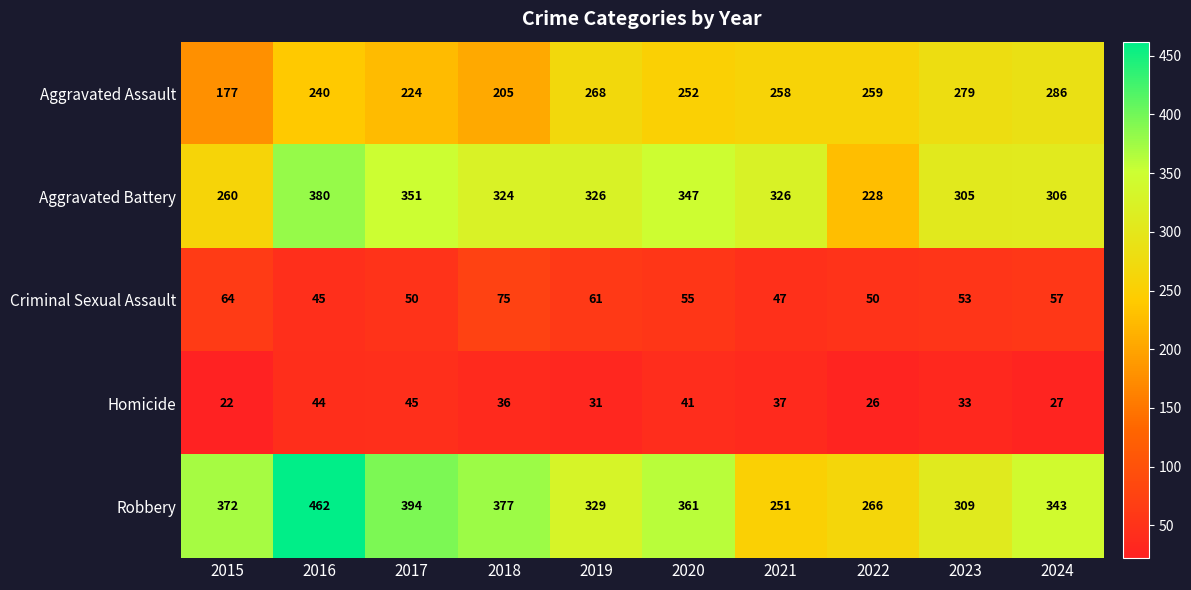

List the series in order of their peak value, lowest first.

Homicide, Criminal Sexual Assault, Aggravated Assault, Aggravated Battery, Robbery